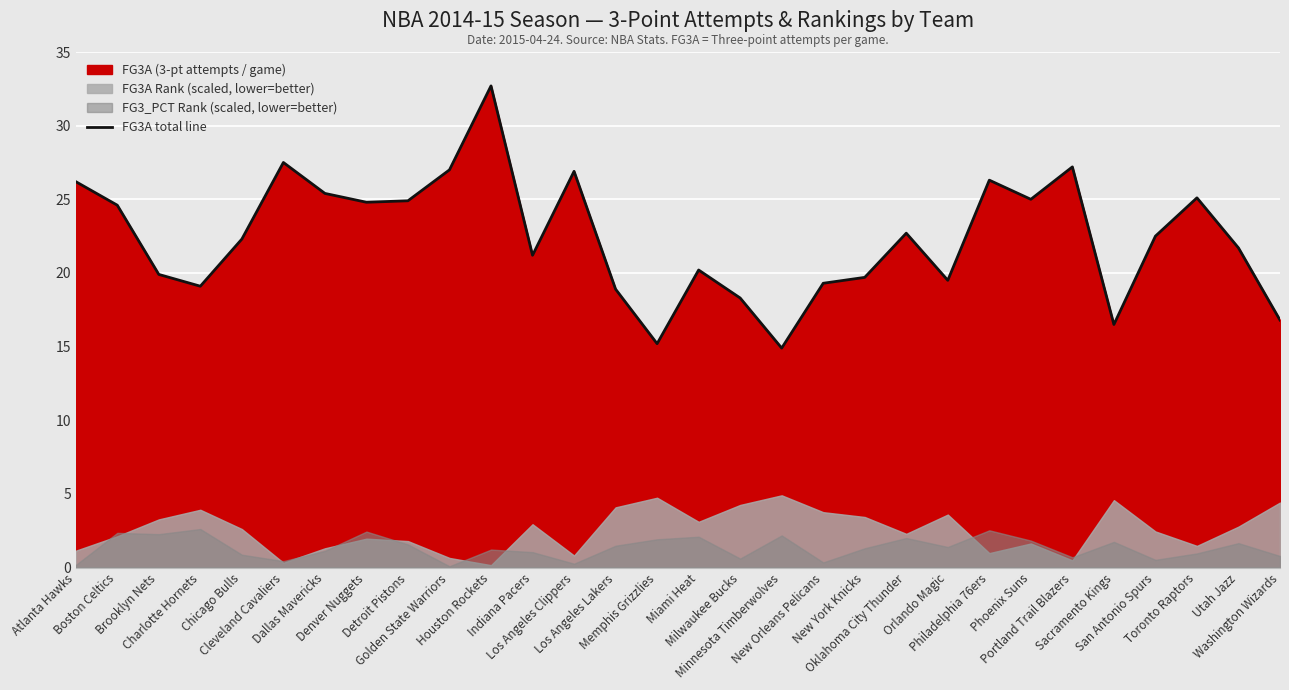

What is the label of the 22nd point from the right?

Detroit Pistons